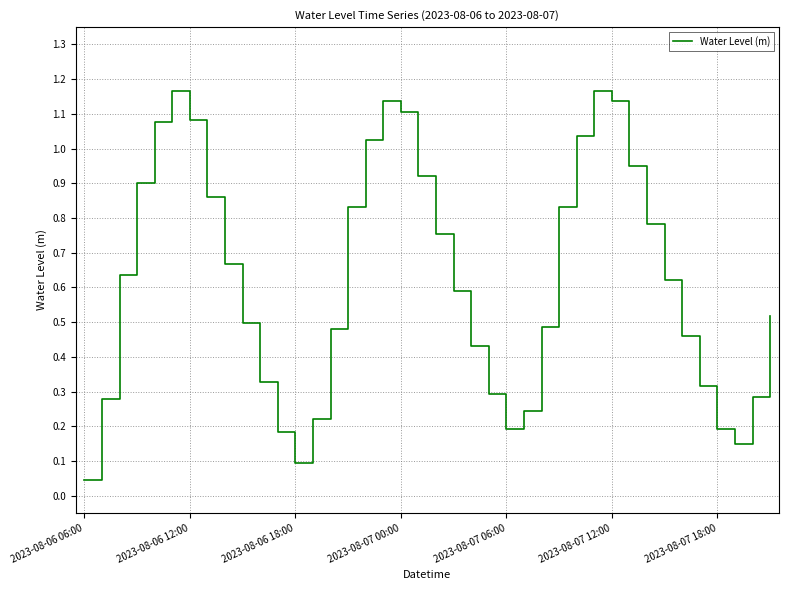

How many categories are shown in the chart?

40